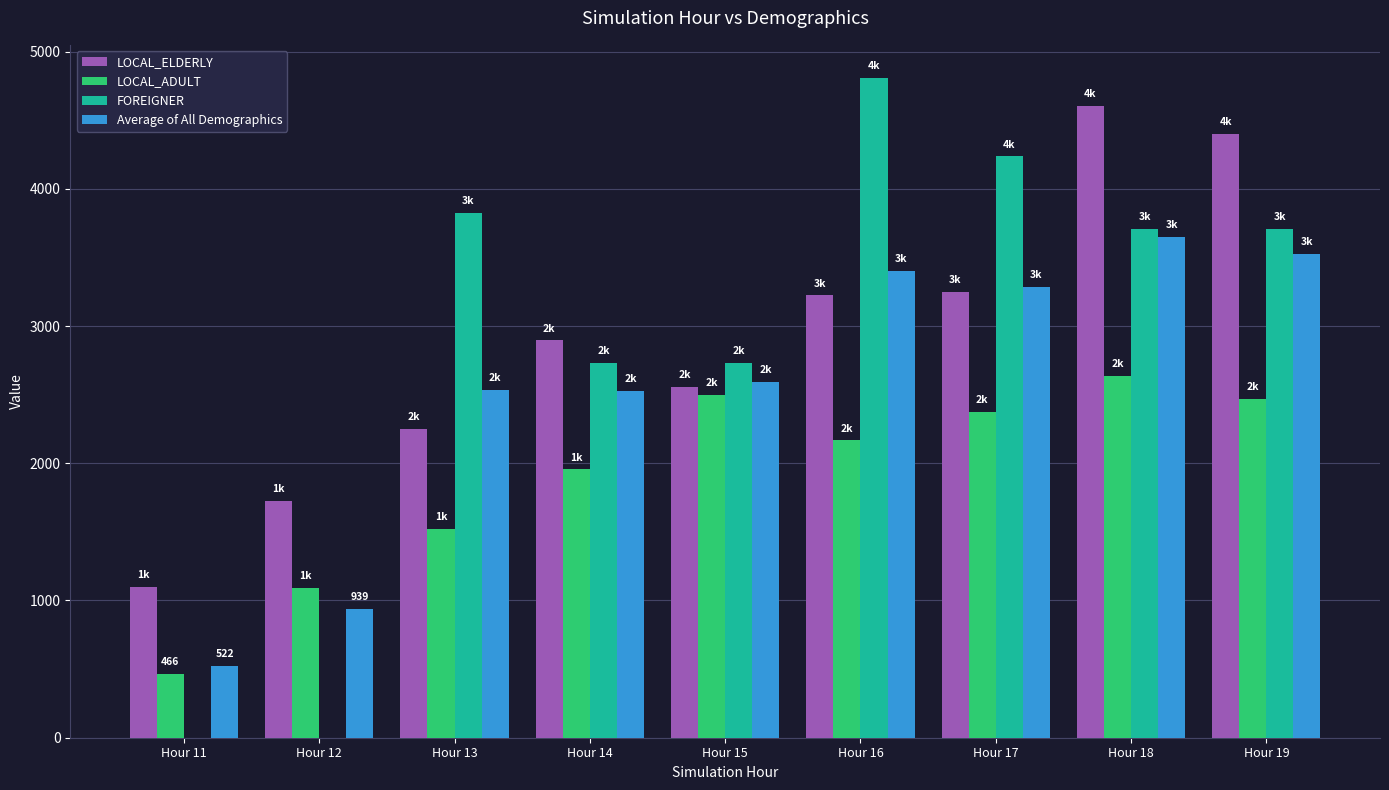

What is the sum of all LOCAL_ADULT values?

17181.8